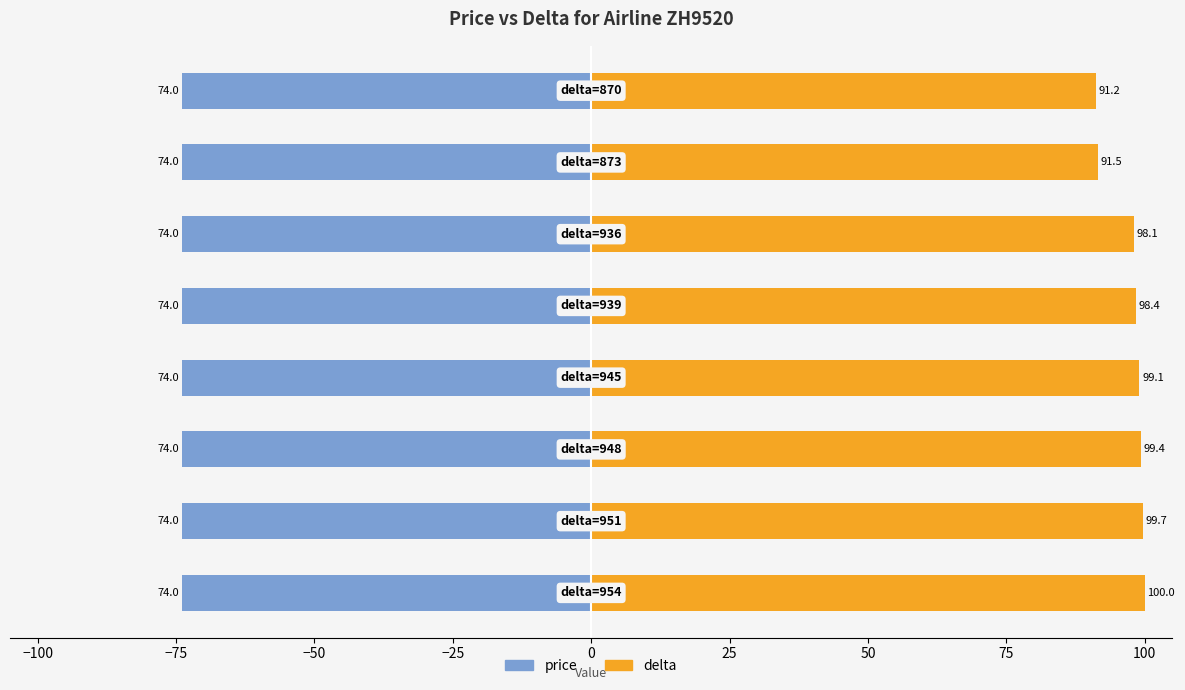

Between −100 and −25, which series saw the biggest shift?

delta